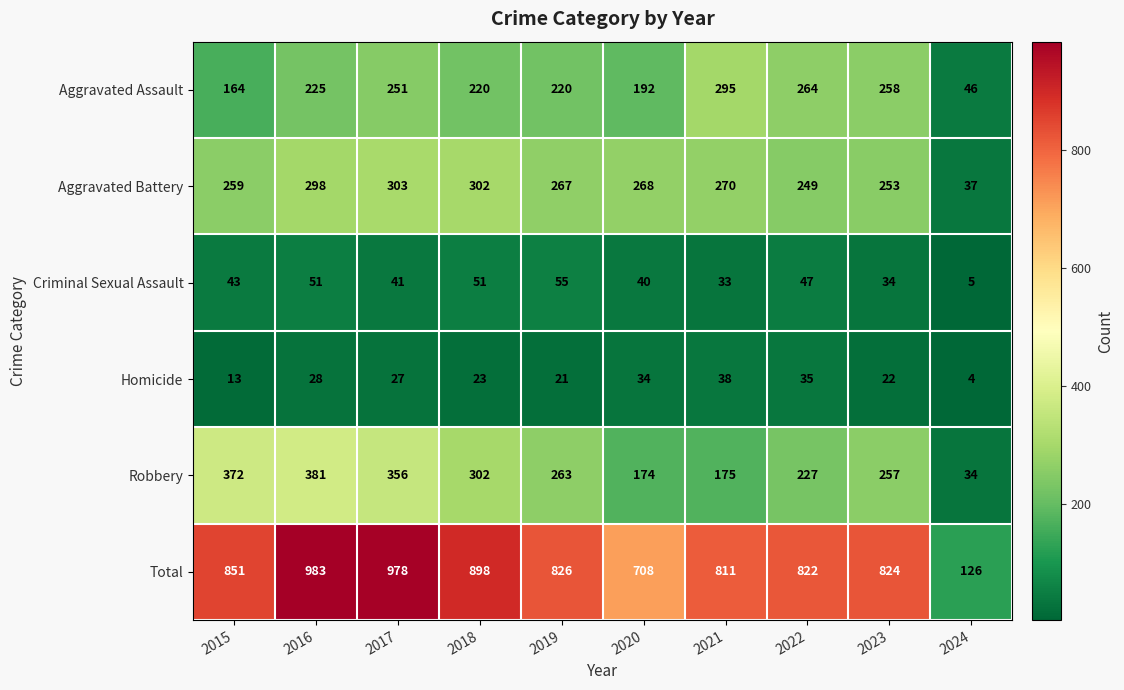

Which series has the largest total across all categories?

Total